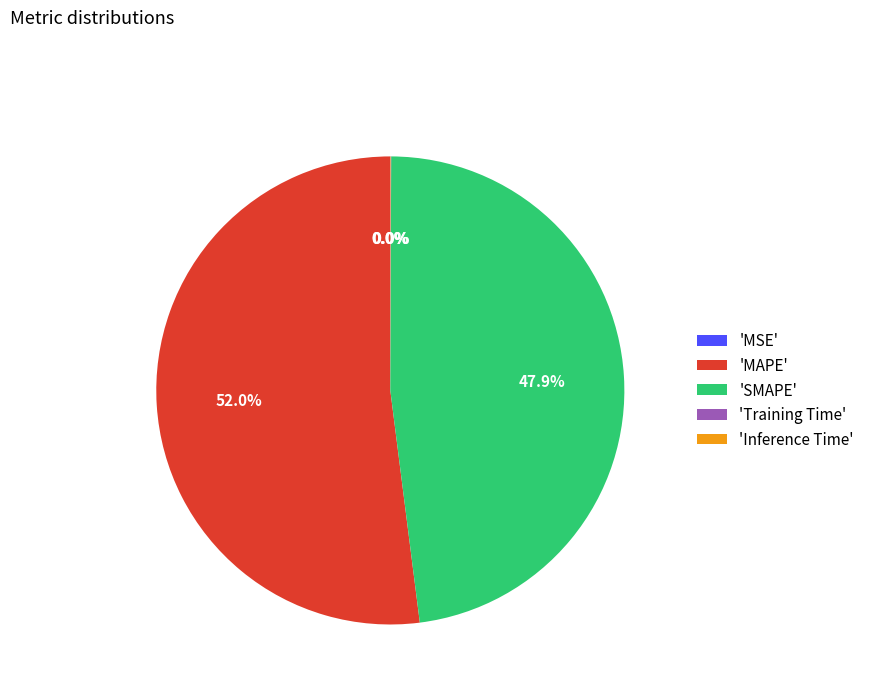

Which category has the biggest portion of the pie?

'MAPE'